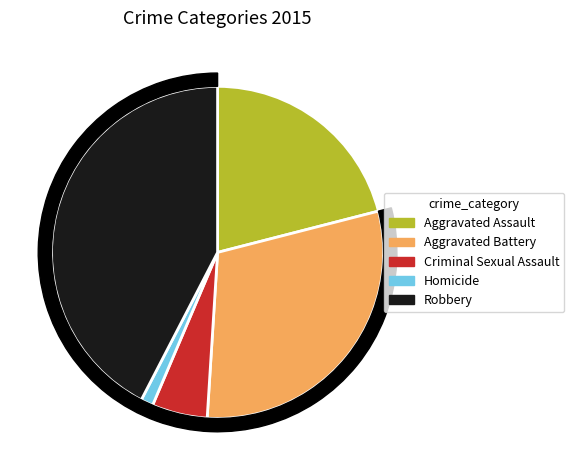

Does any single category account for the majority?

No